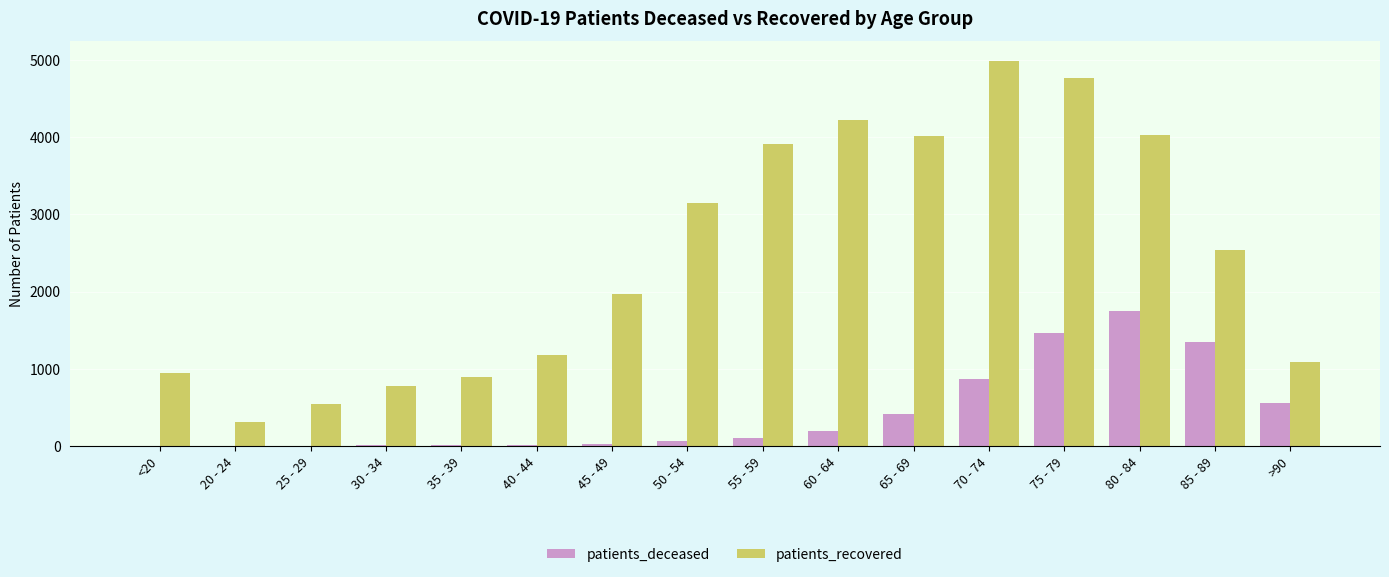

Which series has the largest total across all categories?

patients_recovered